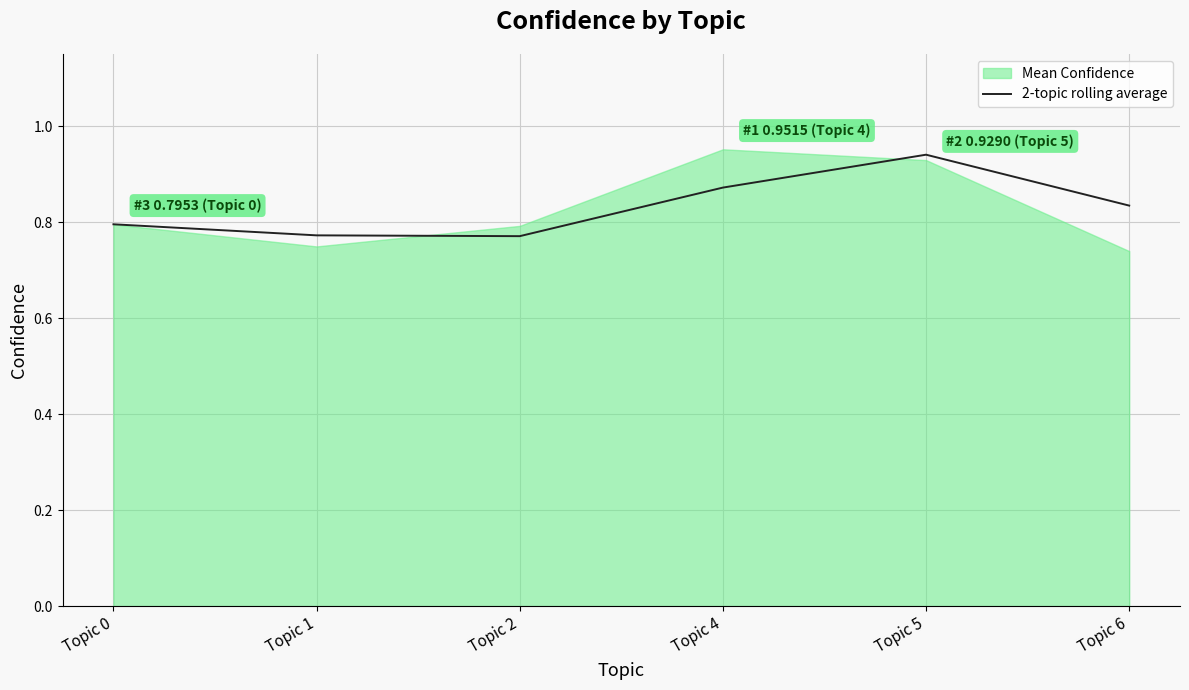

True or false: 2-topic rolling average has a value of 1.4 at Topic 1.

False